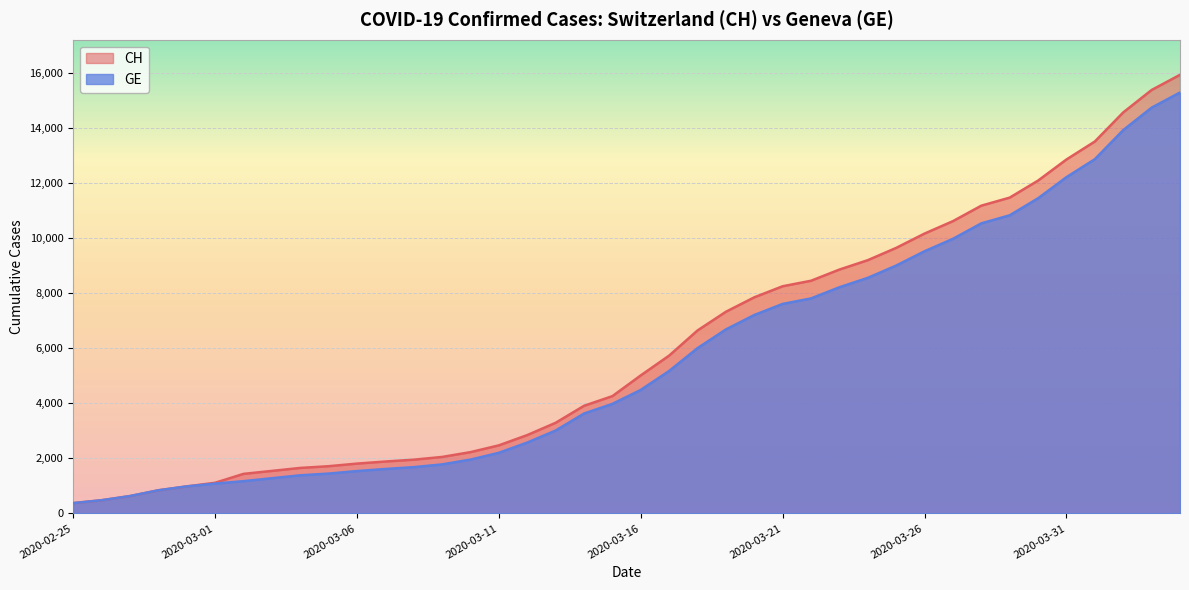

Between 2020-04-01 and 2020-02-27, which is larger?

2020-04-01